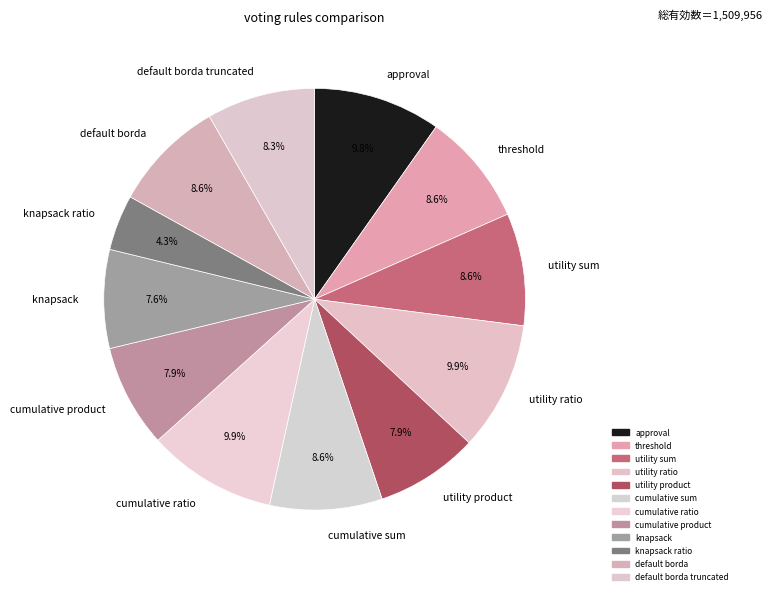

To the nearest percent, what is the combined percentage of approval and utility product?

18%